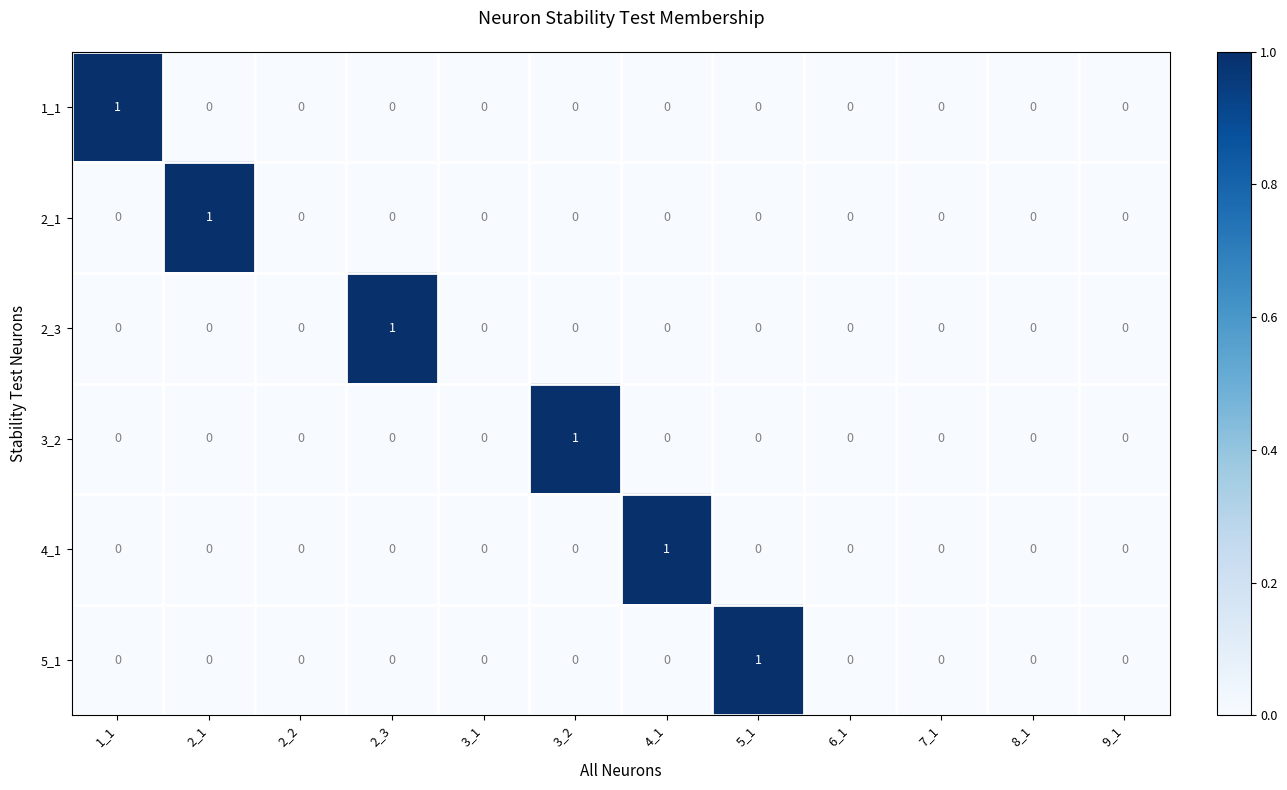

Count the 2_3 values in the range 0 to 1.

12